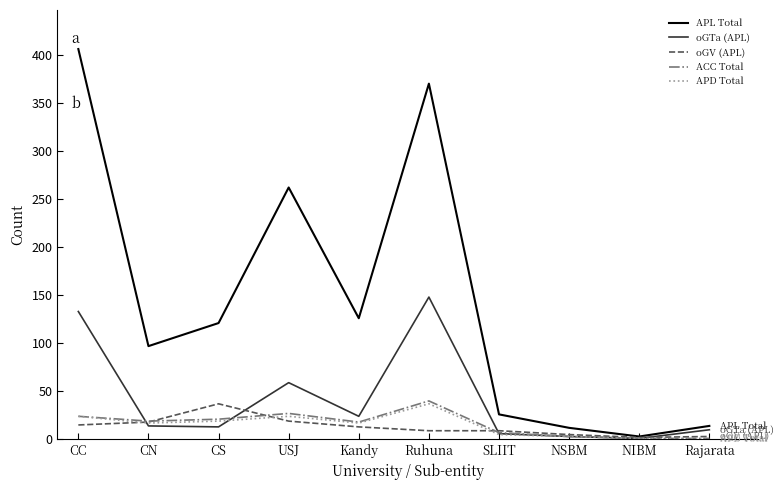

What is the average value of the ACC Total series?

16